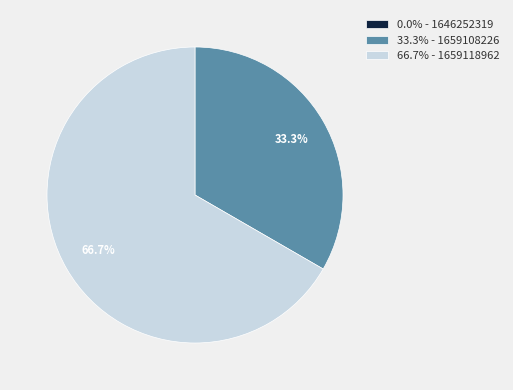

Is 33.3% - 1659108226 the majority of the pie?

No